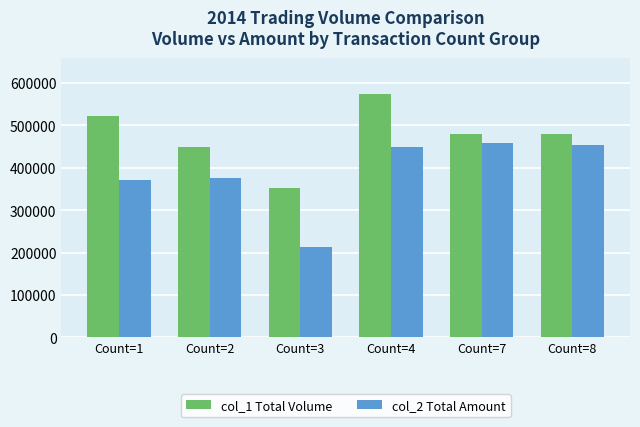

Where does the col_1 Total Volume series first go above 479000?

Count=1